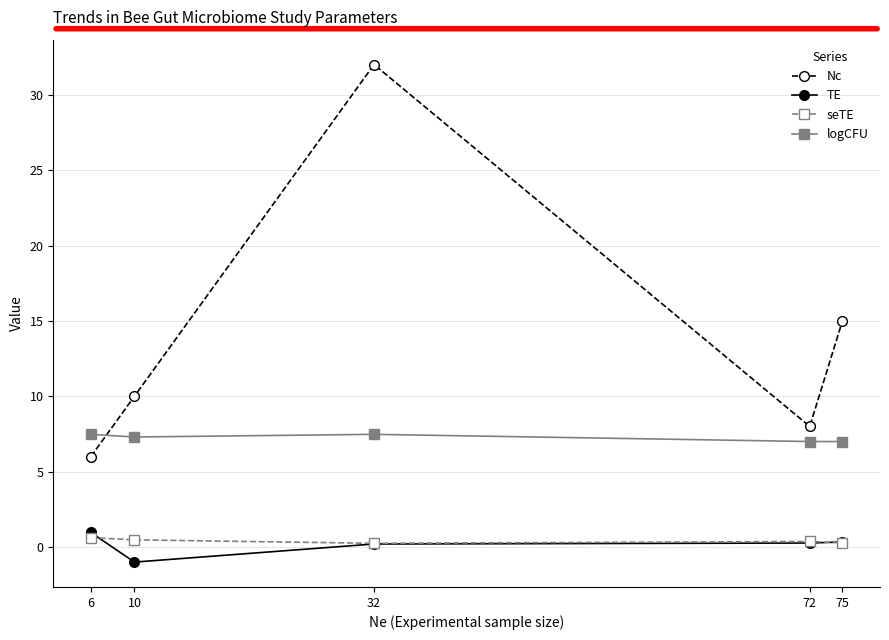

What is the difference between the maximum and second lowest values in the logCFU series?

0.5